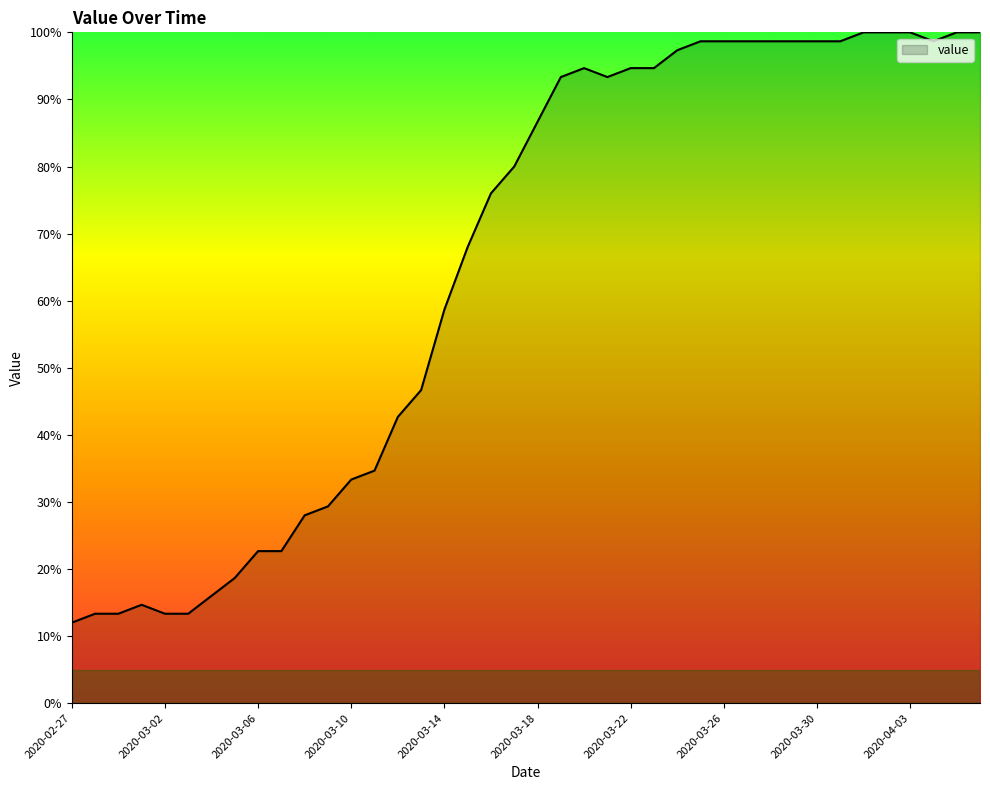

What is the greatest value displayed?

100.0